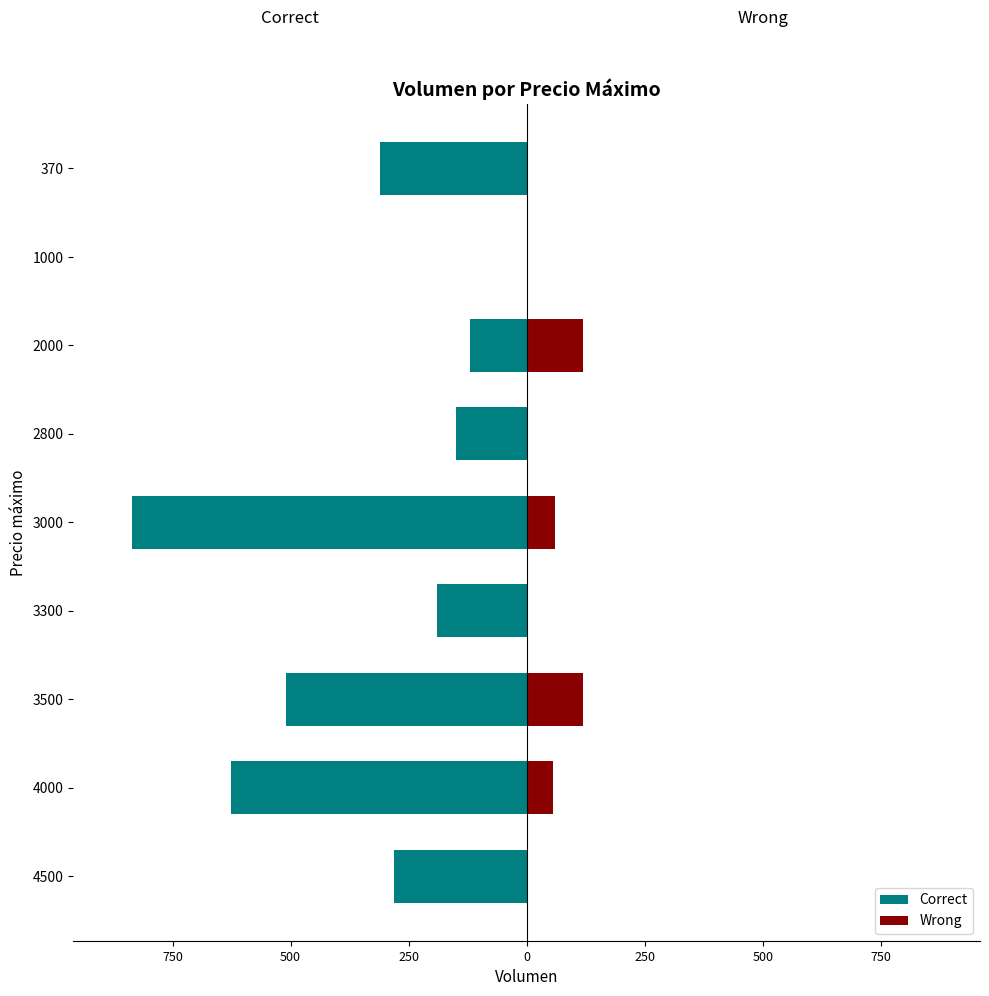

What is the sum of all Correct values?

-3021